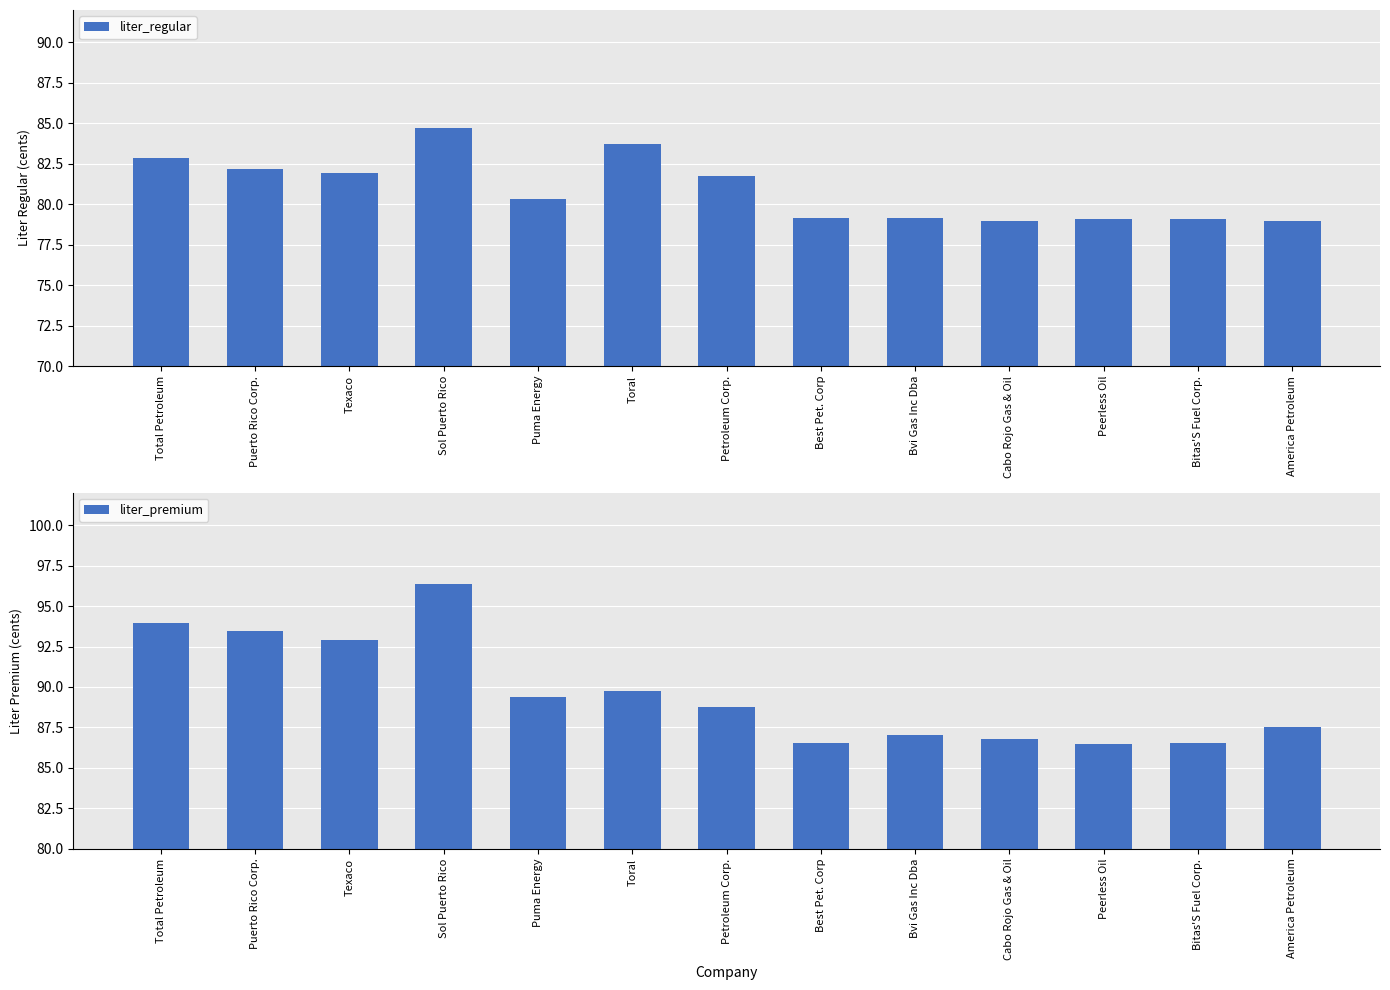

True or false: liter_premium has a value of 34.6 at Bvi Gas Inc Dba.

False